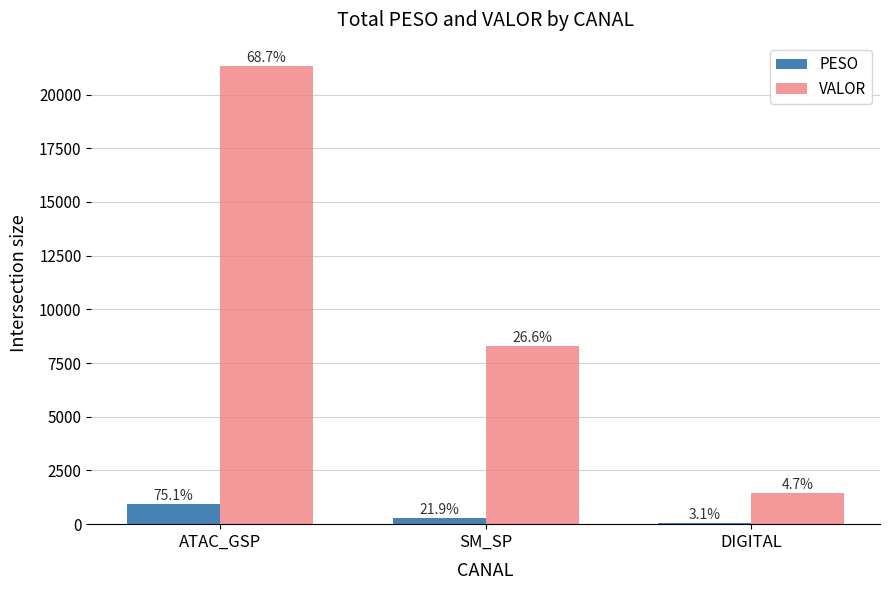

True or false: VALOR has a value of 1455.4 at DIGITAL.

True